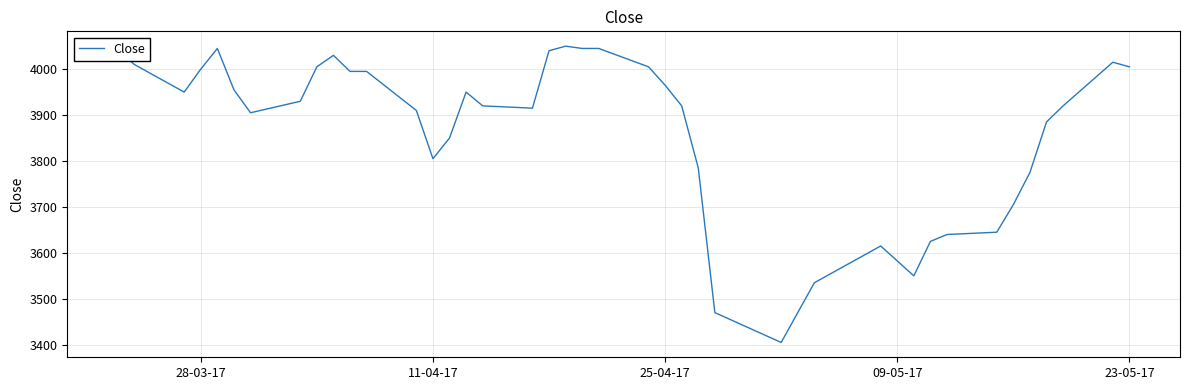

Reading right to left, extract all data points from this chart.

4005	4015	3920	3885	3775	3705	3645	3640	3625	3550	3615	3535	3405	3470	3785	3920	3965	4005	4045	4045	4050	4040	3915	3920	3950	3850	3805	3910	3995	3995	4030	4005	3930	3905	3955	4045	4000	3950	4010	4040